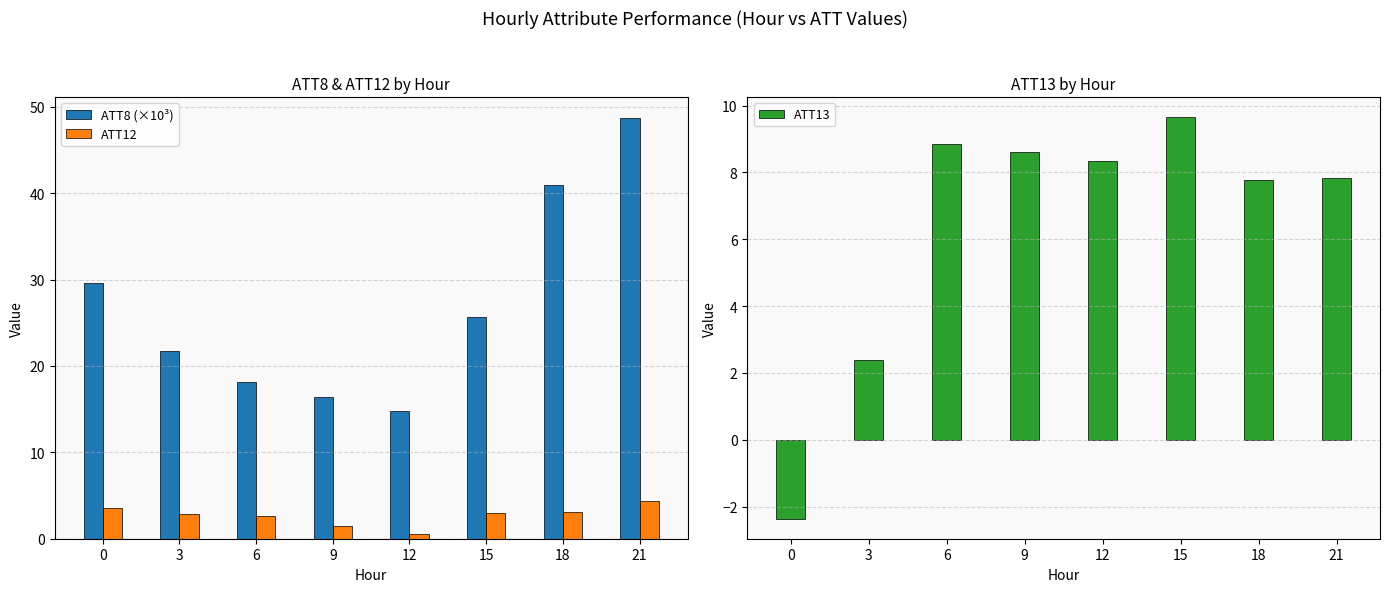

Which series has the largest total across all categories?

ATT8 (×10³)